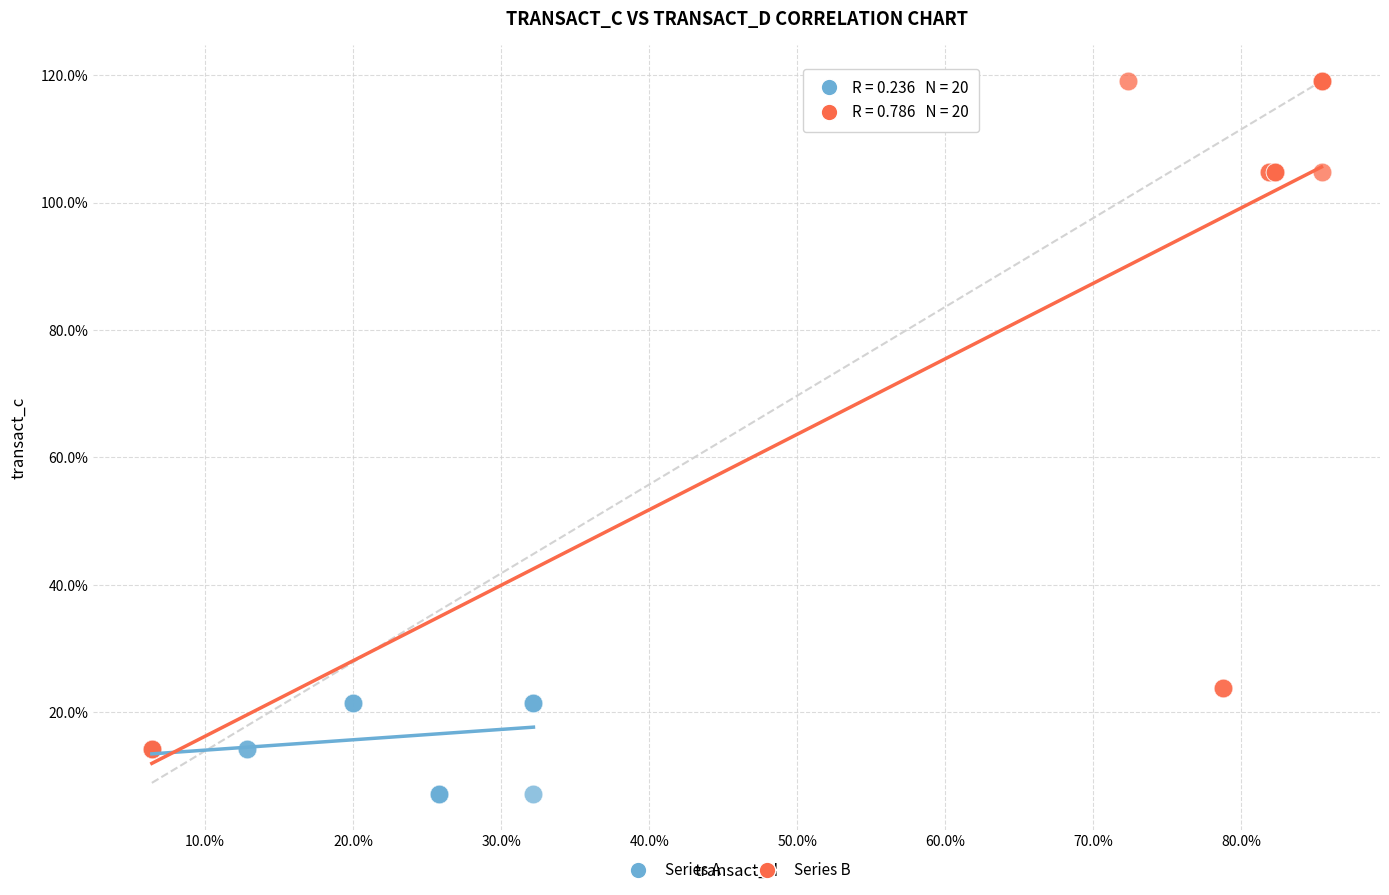

What are all the series names shown in the legend?

Series A, Series B